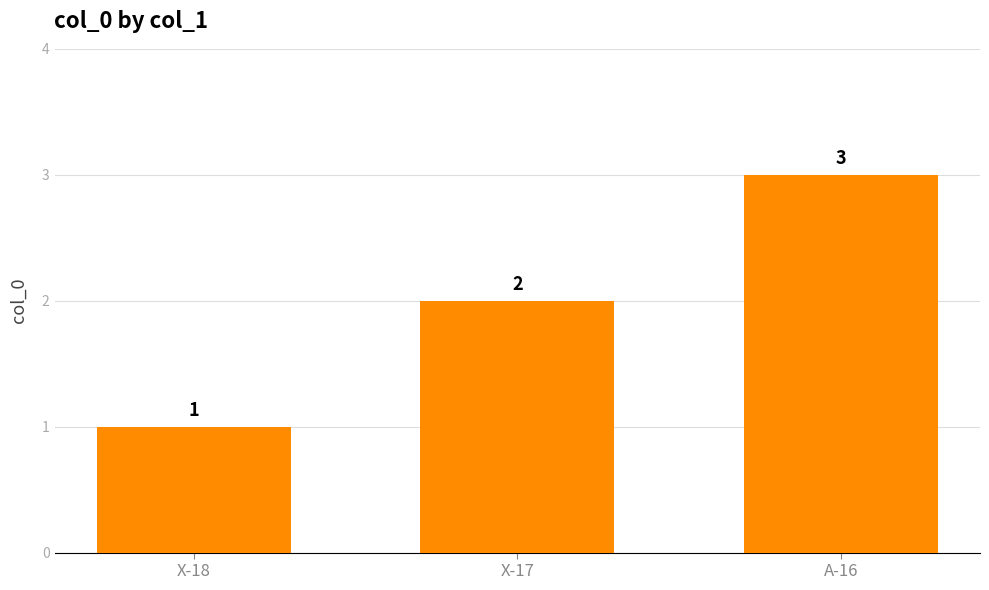

Which label corresponds to the smallest value in the chart?

X-18